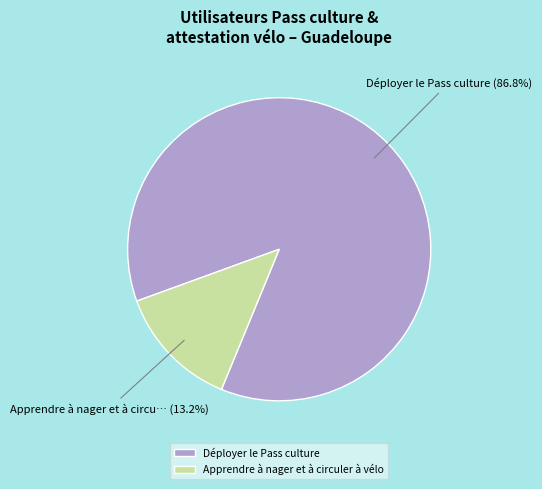

Approximately how many times larger is the value at Apprendre à nager et à circuler à vélo compared to Déployer le Pass culture?

0.2